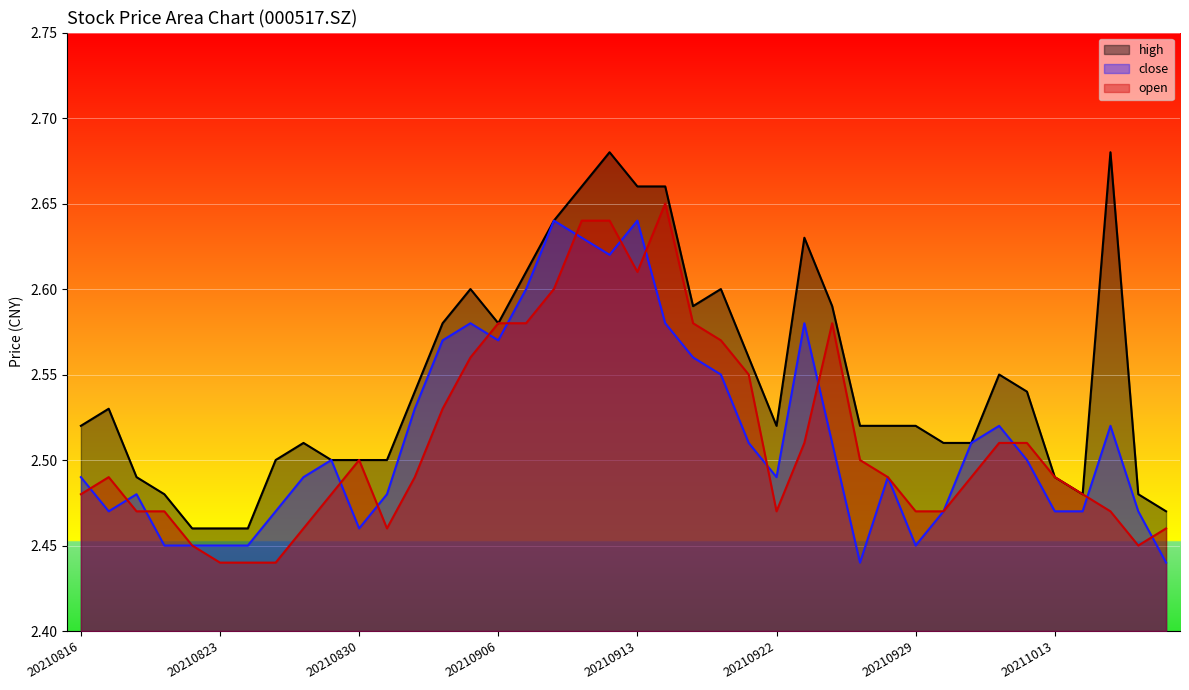

True or false: high and close cross at least once.

False